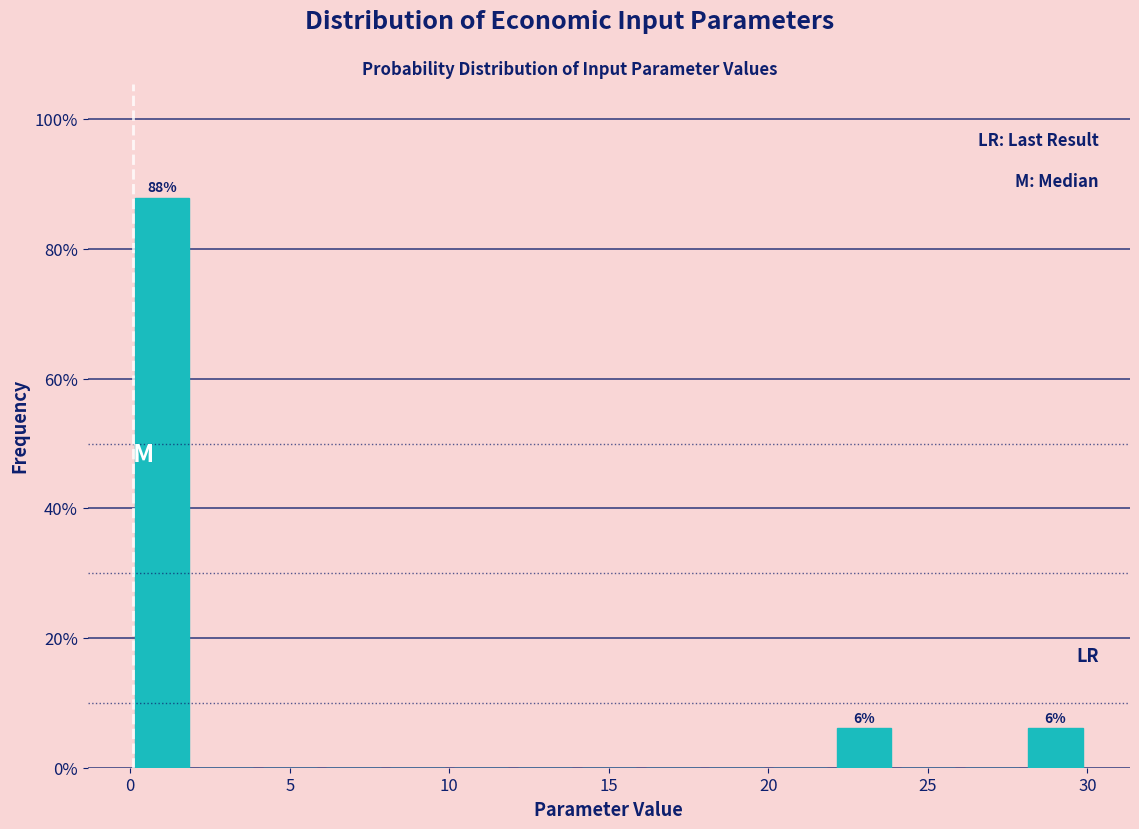

Which range on the x-axis has the tallest bar?

0 to 2